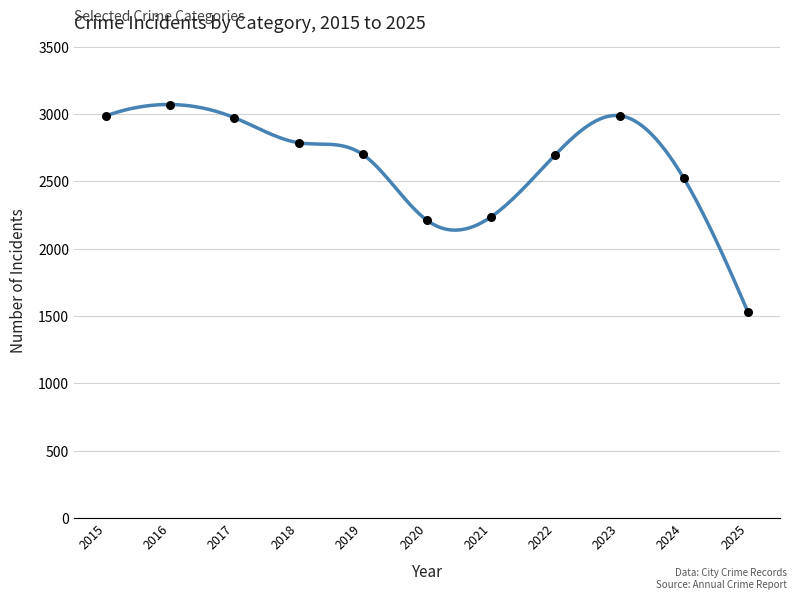

What is the average X value?

2020